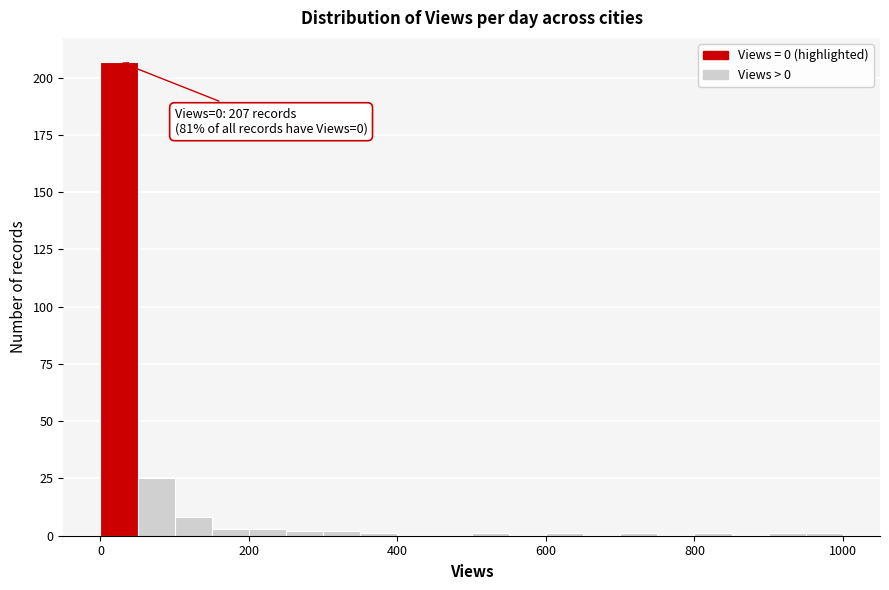

Read against the x-axis, roughly where is the centre of the tallest bar?

20